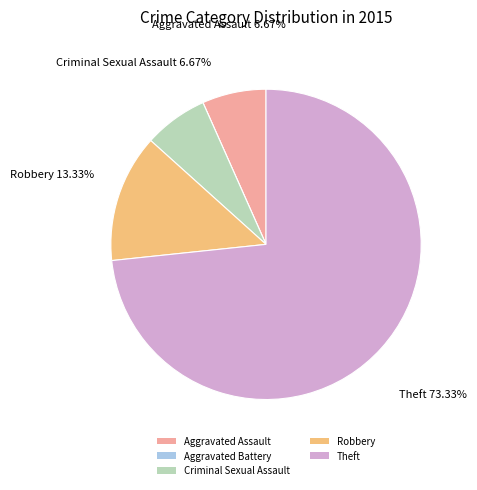

What is the largest slice in the pie chart?

Theft